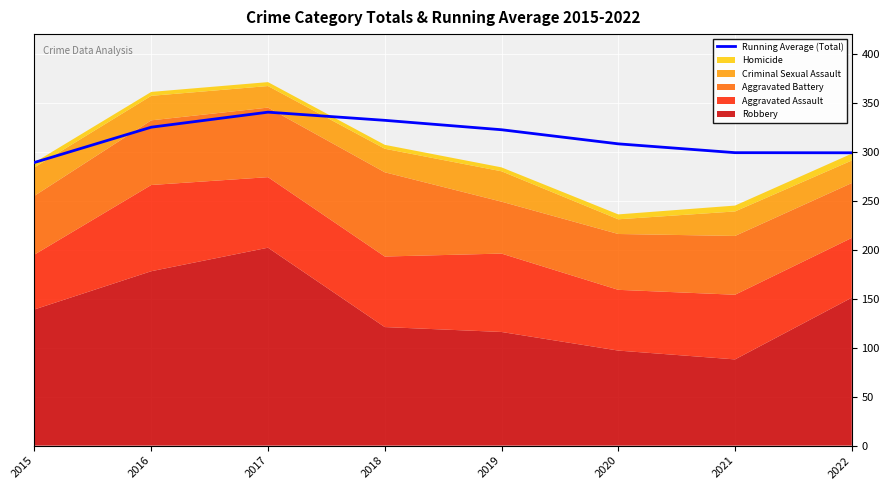

What is the sum of the values at 2017 and 2018?

672.3